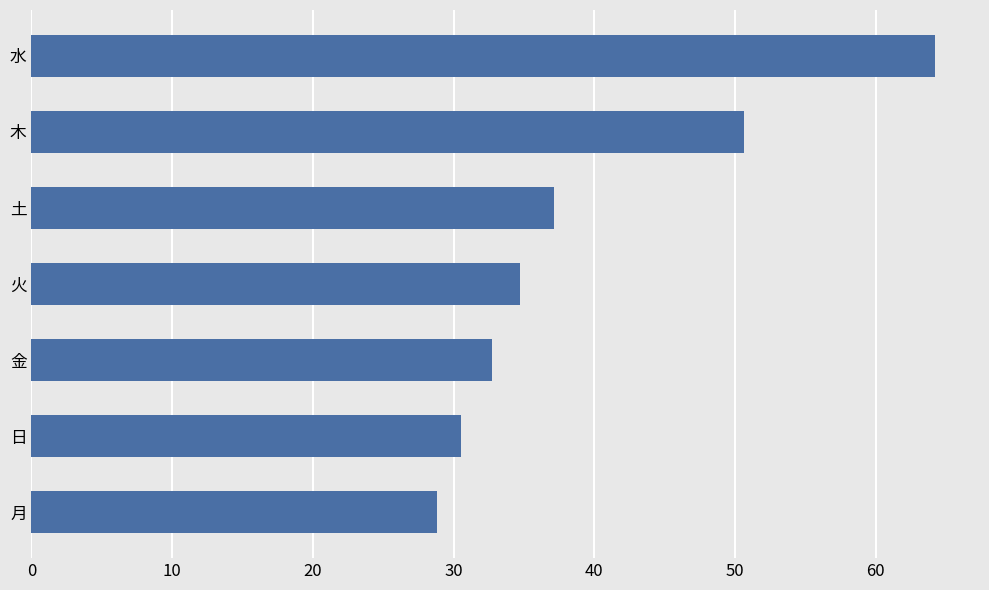

Reading top to bottom, what are all the values shown in this chart?

64.2	50.7	37.2	34.8	32.7	30.5	28.8